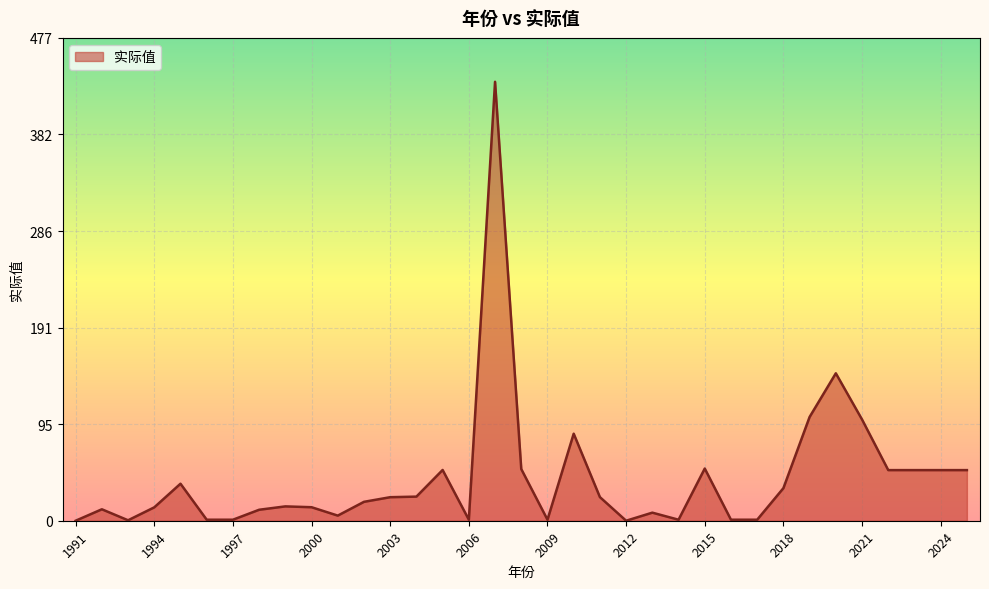

What is the difference between the maximum and minimum values?

433.6